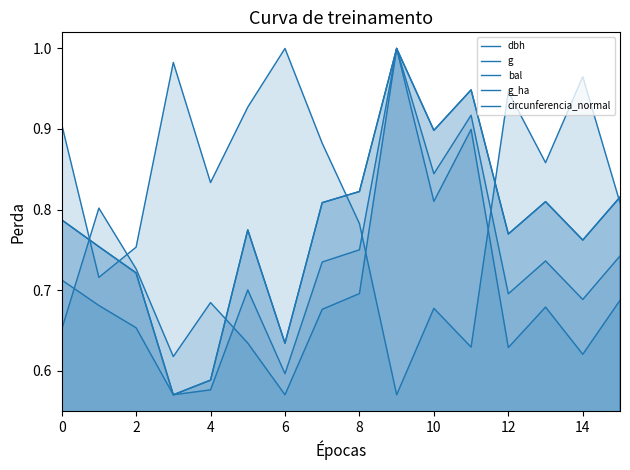

Read the bal value at 13.

0.9